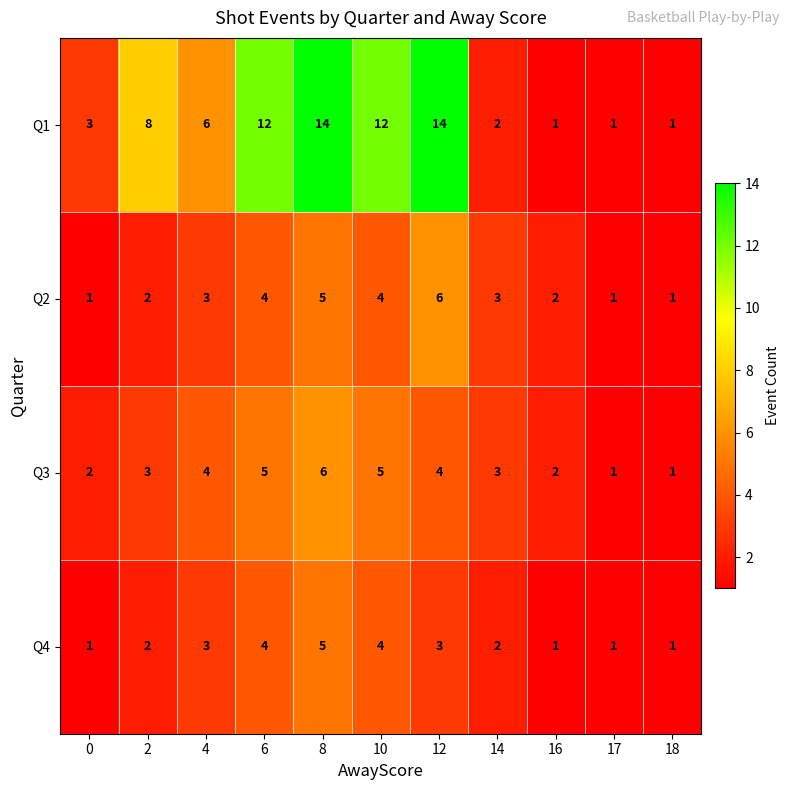

What is the maximum value for Q1?

14